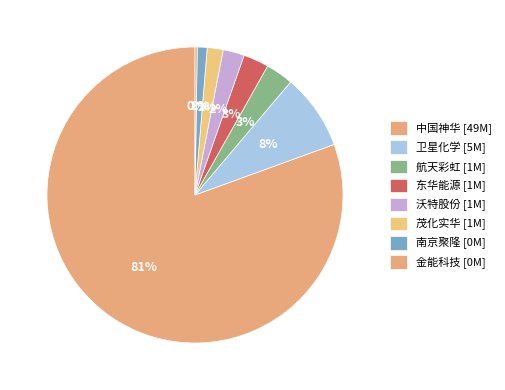

Which slice is the largest?

中国神华